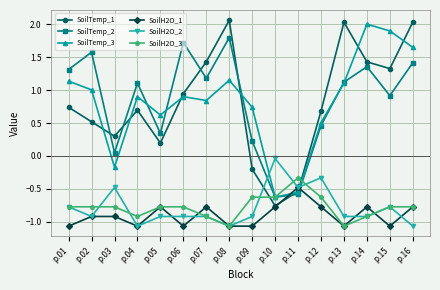

True or false: SoilTemp_3 has more than 0 interior local peaks.

True